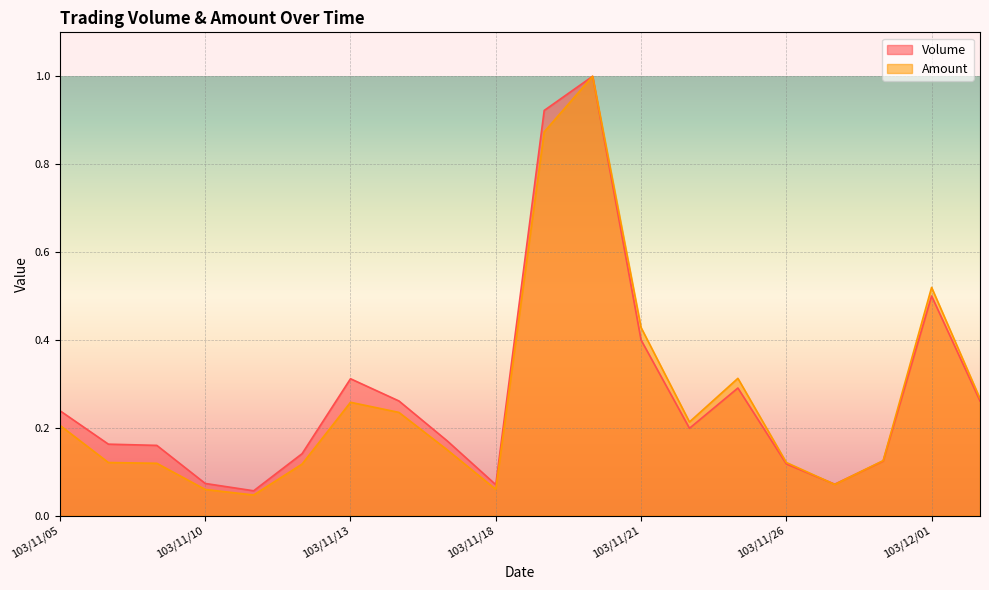

Between 103/11/17 and 103/11/11, which is larger?

103/11/17